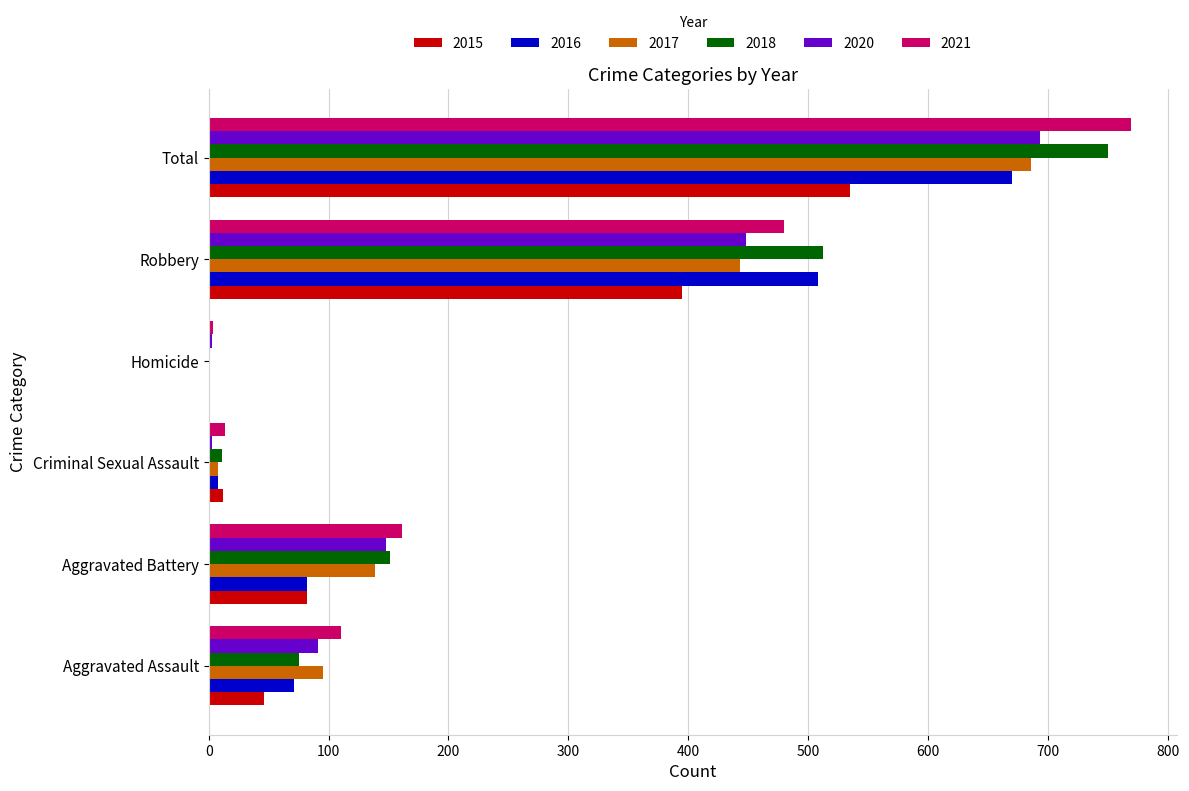

What is the sum of the 2016 values at Criminal Sexual Assault and Homicide?

9